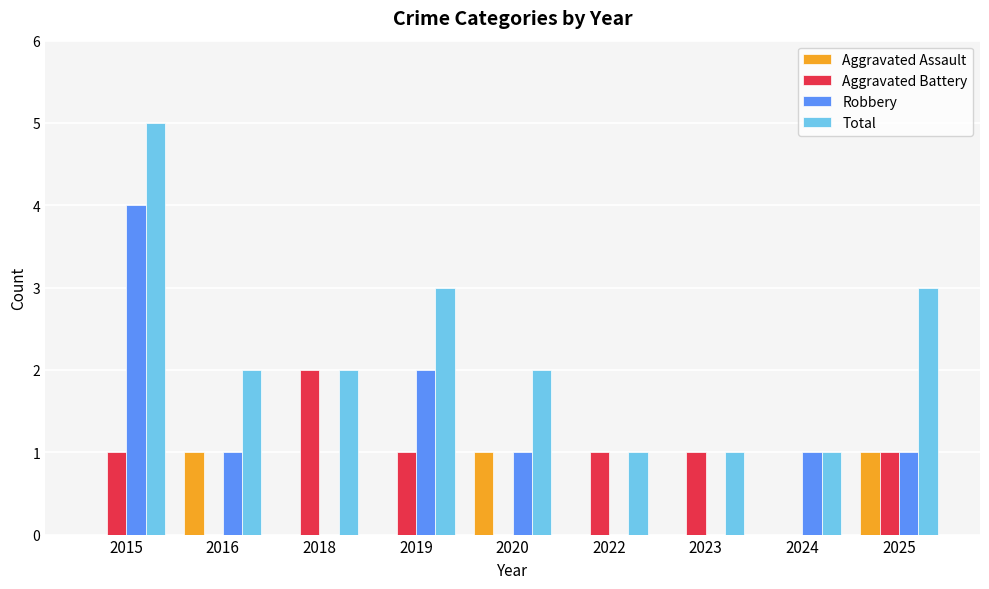

True or false: Total has a value of 3 at 2016.

False